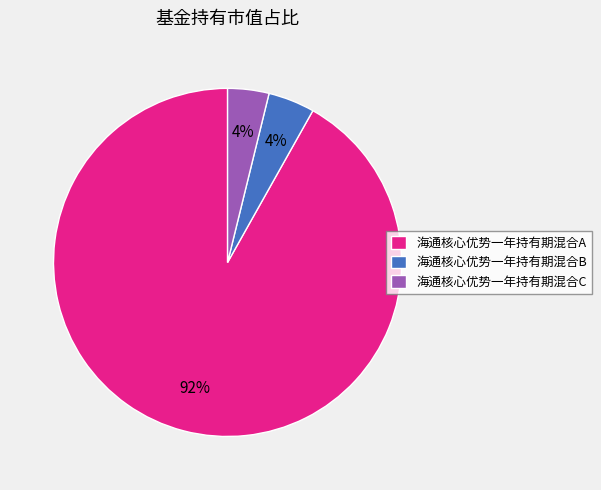

Which slice is the largest?

海通核心优势一年持有期混合A